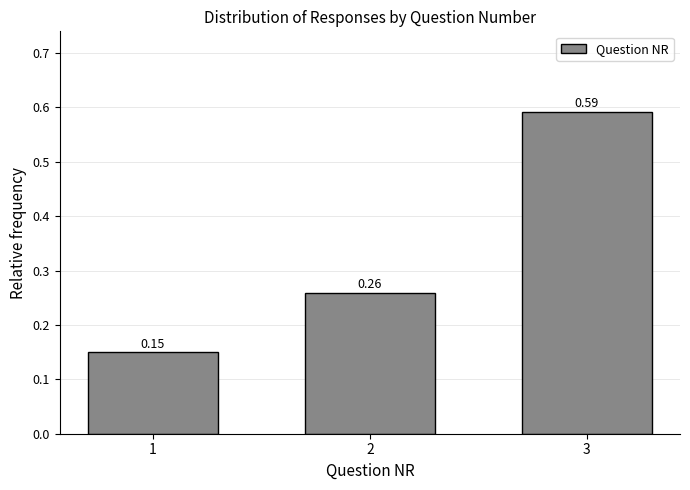

Rank the categories by value from lowest to highest.

1, 2, 3